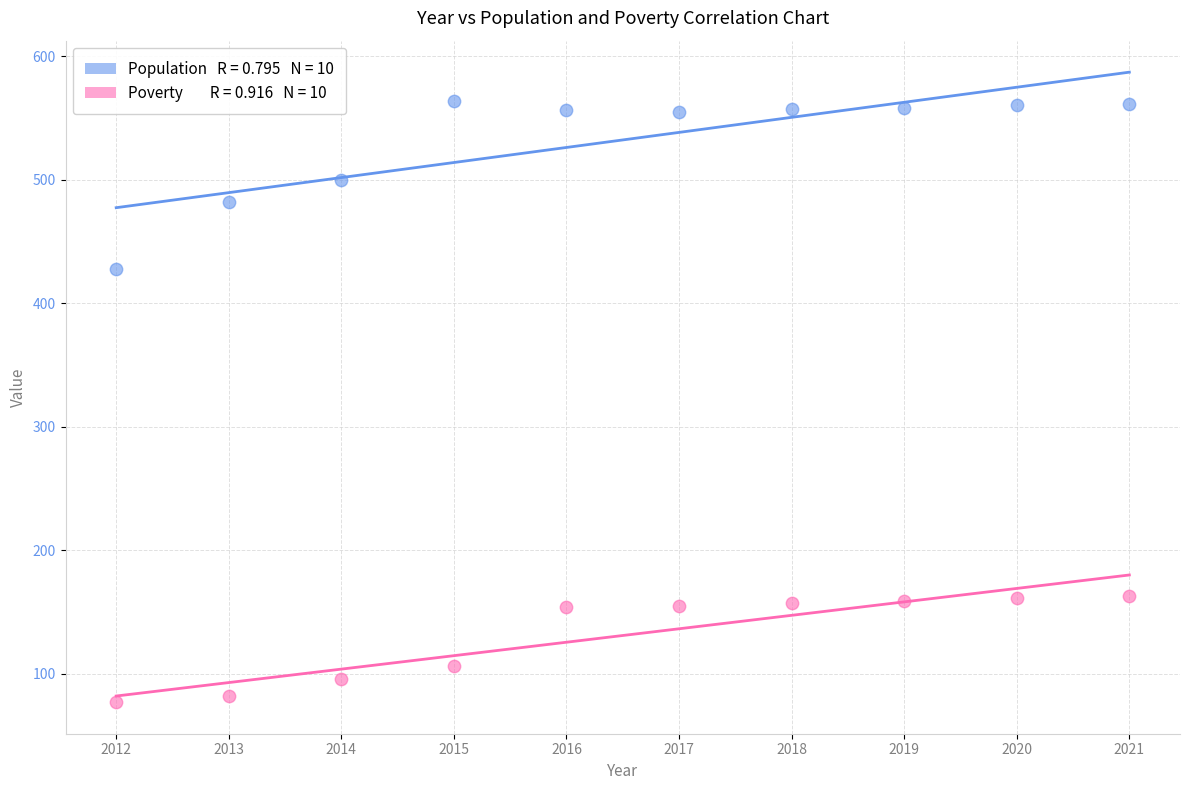

Across all series, what Y value is closest to 320?

428